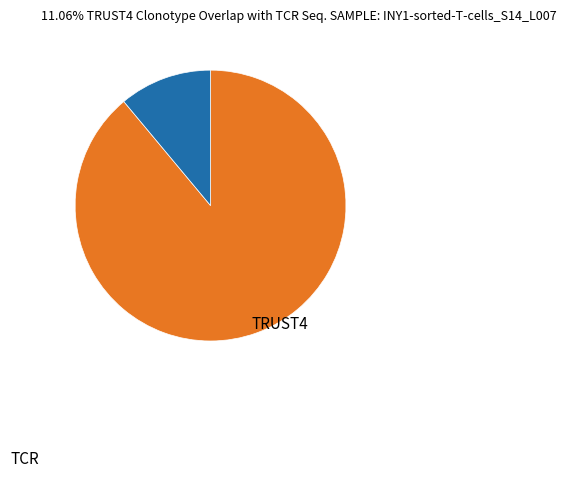

Does any single category account for the majority?

Yes